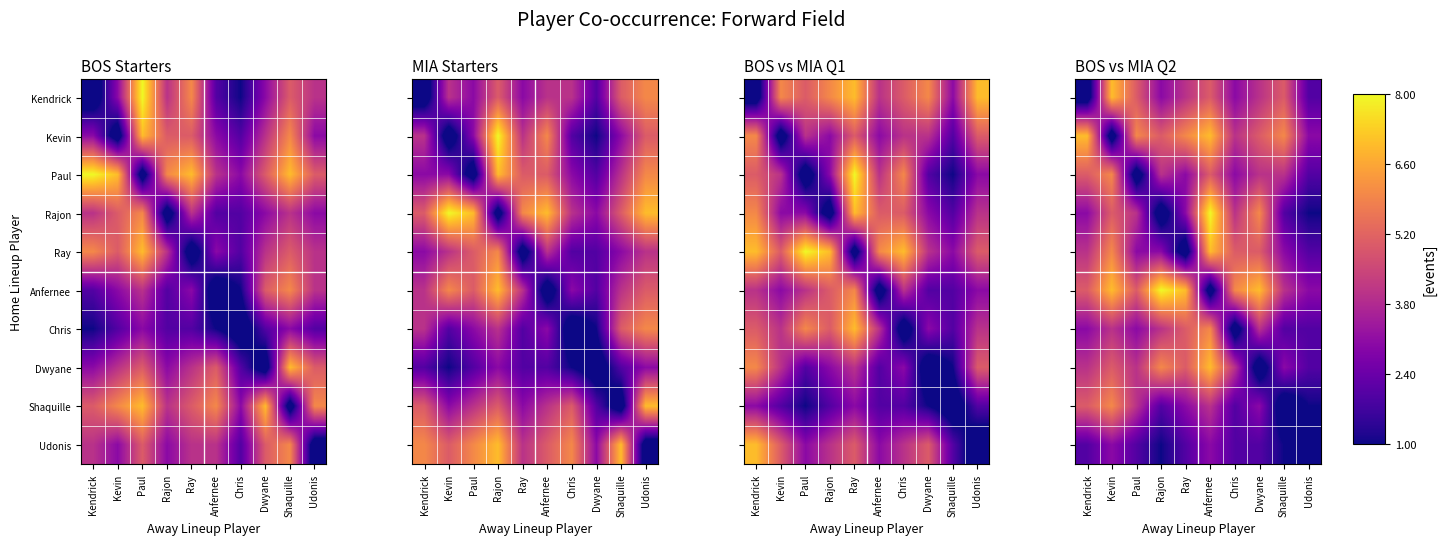

Is the value of Anfernee at Anfernee greater than the value of Chris at Kendrick?

No